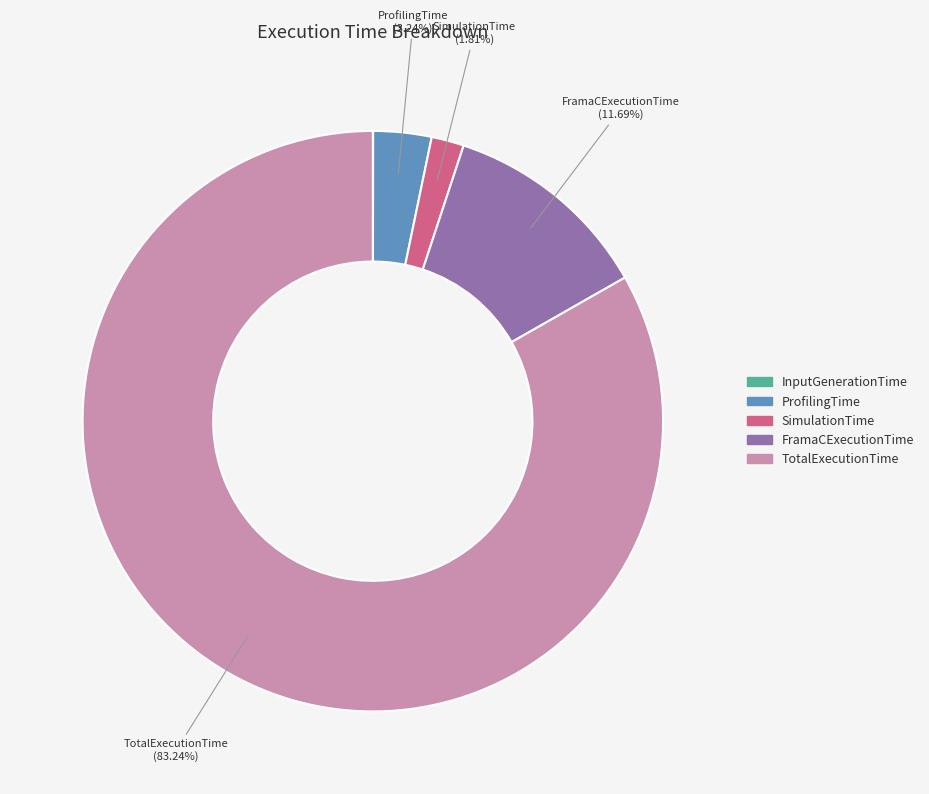

Is the sum of TotalExecutionTime and SimulationTime greater than half?

Yes